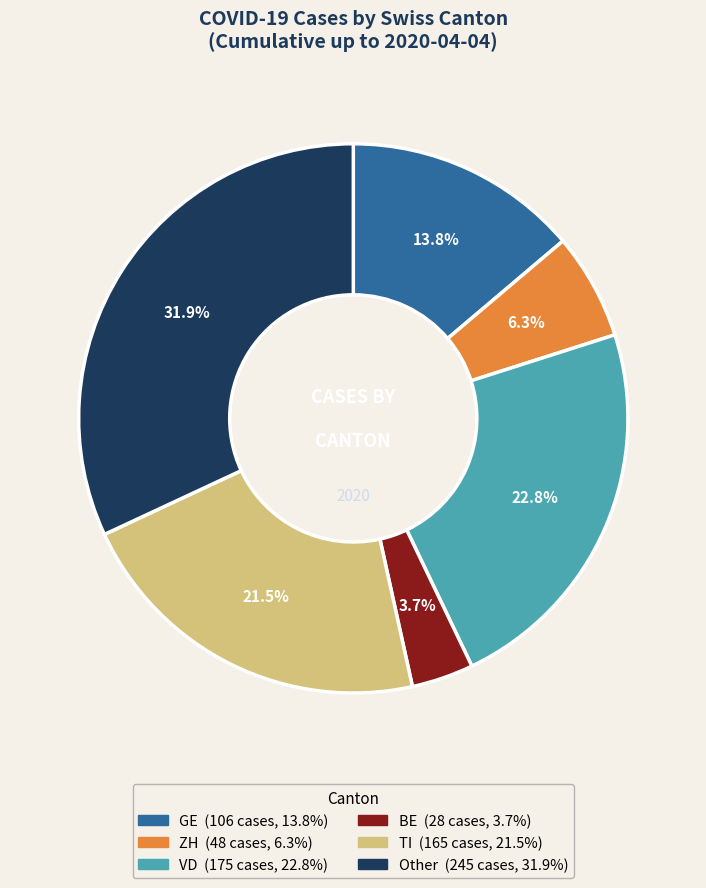

How many segments does this pie chart have?

6